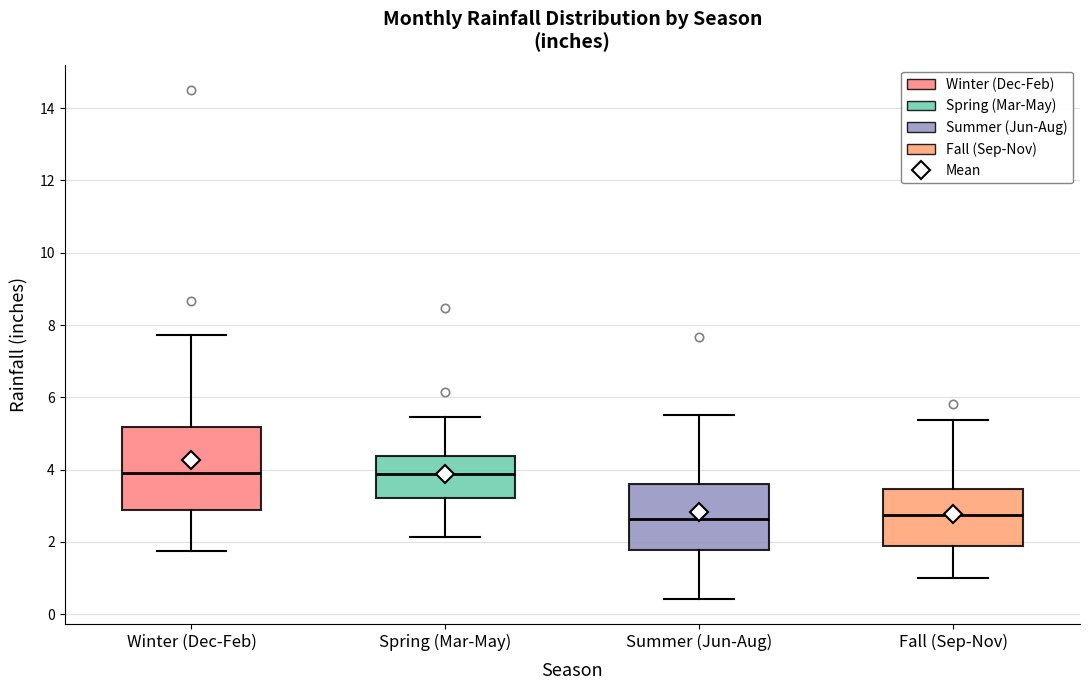

Where does the upper whisker of the box for Winter (Dec-Feb) end on the y-axis? The values are not printed on the chart, so give them approximately, as read against the axis.

7.8